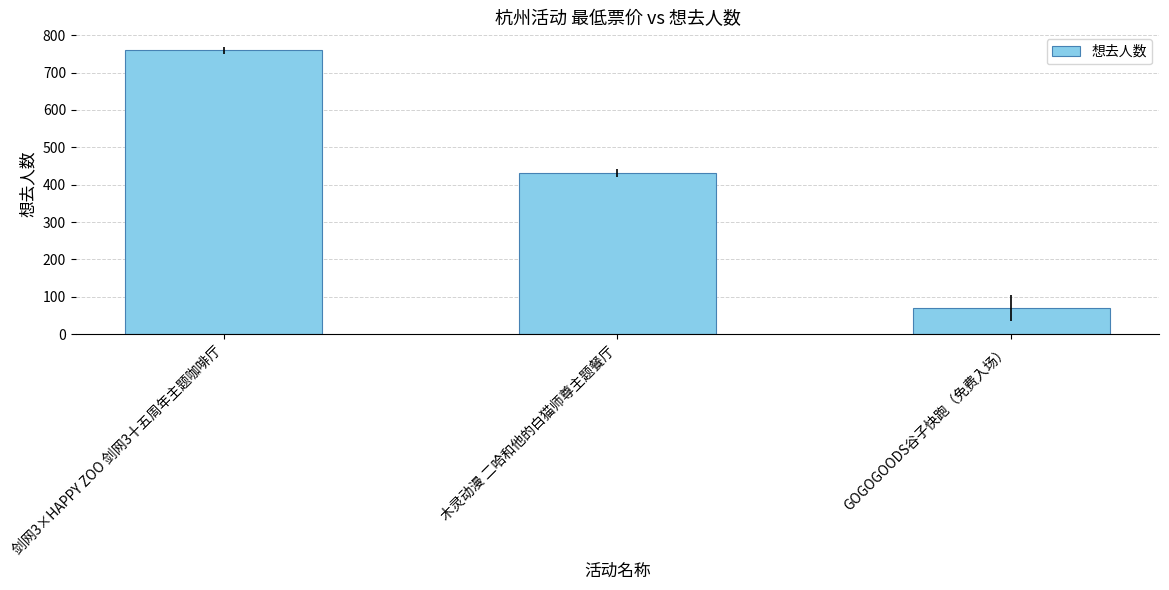

What is the ratio of the value at GOGOGOODS谷子快跑（免费入场） to the value at 木灵动漫 二哈和他的白猫师尊主题餐厅?

0.2